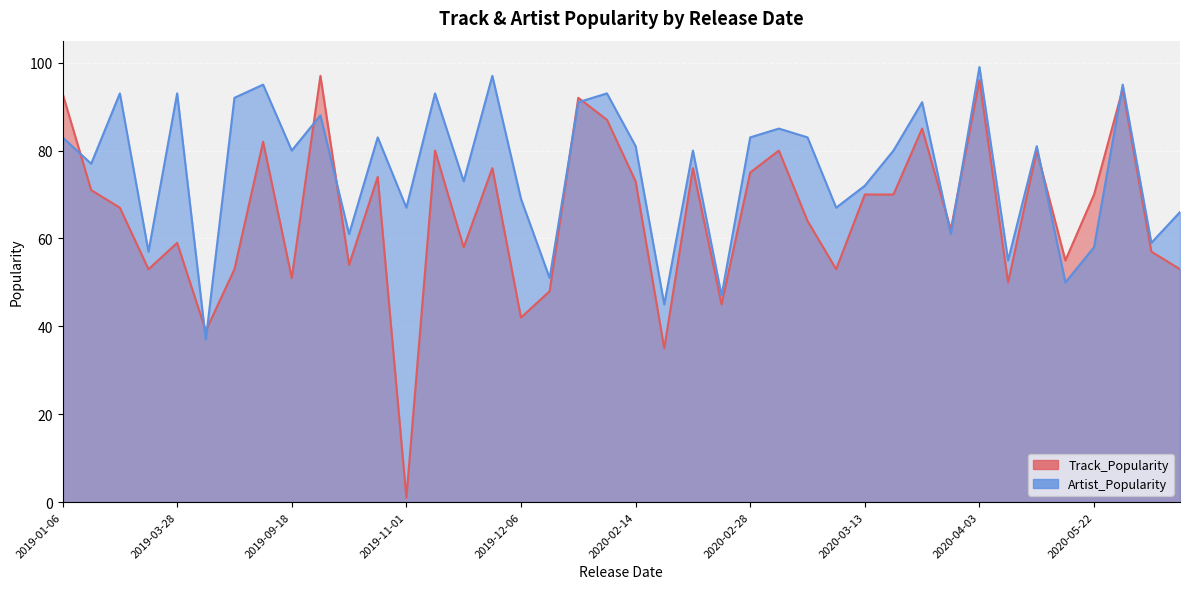

What is the difference between the maximum and minimum values in the Artist_Popularity series?

62